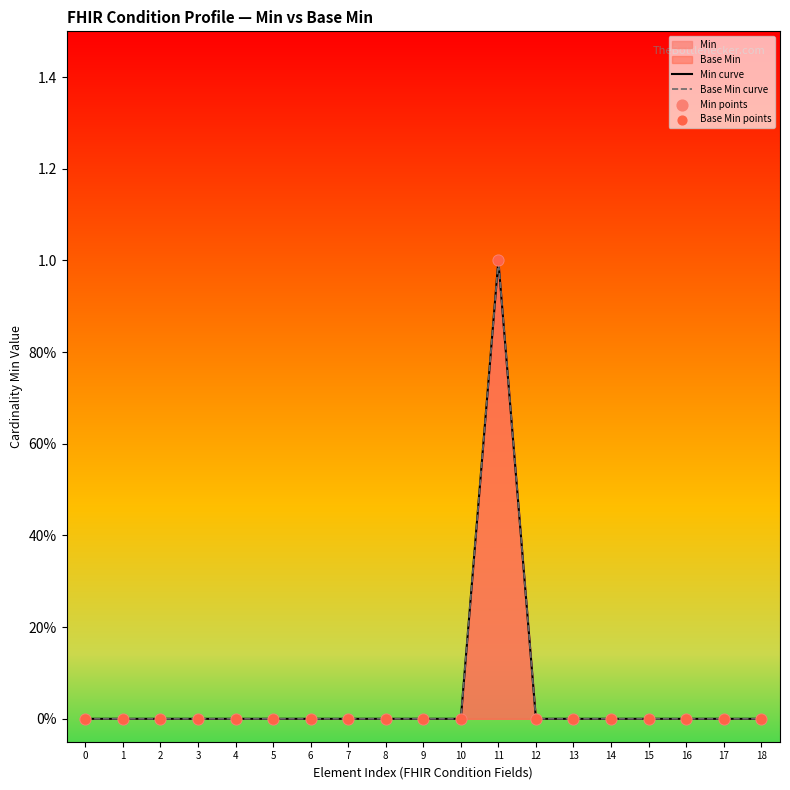

Which series reaches the maximum Y coordinate?

Min curve